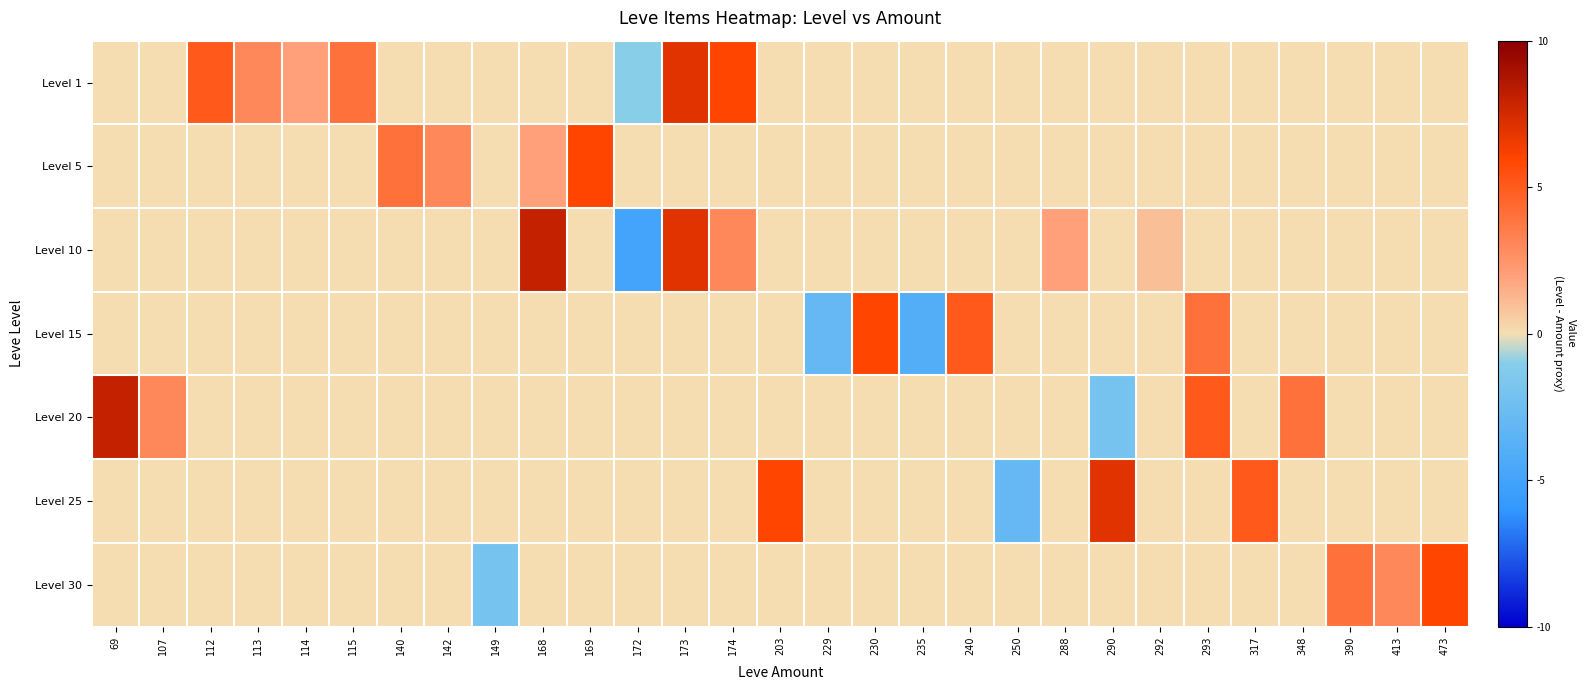

Reading left to right, what are all the values shown in this chart?

Level 1: 69=0	107=0	112=5	113=3	114=2	115=4	140=0	142=0	149=0	168=0	169=0	172=-1	173=7	174=6	203=0	229=0	230=0	235=0	240=0	250=0	288=0	290=0	292=0	293=0	317=0	348=0	390=0	413=0	473=0
Level 5: 69=0	107=0	112=0	113=0	114=0	115=0	140=4	142=3	149=0	168=2	169=6	172=0	173=0	174=0	203=0	229=0	230=0	235=0	240=0	250=0	288=0	290=0	292=0	293=0	317=0	348=0	390=0	413=0	473=0
Level 10: 69=0	107=0	112=0	113=0	114=0	115=0	140=0	142=0	149=0	168=8	169=0	172=-5	173=7	174=3	203=0	229=0	230=0	235=0	240=0	250=0	288=2	290=0	292=1	293=0	317=0	348=0	390=0	413=0	473=0
Level 15: 69=0	107=0	112=0	113=0	114=0	115=0	140=0	142=0	149=0	168=0	169=0	172=0	173=0	174=0	203=0	229=-3	230=6	235=-4	240=5	250=0	288=0	290=0	292=0	293=4	317=0	348=0	390=0	413=0	473=0
Level 20: 69=8	107=3	112=0	113=0	114=0	115=0	140=0	142=0	149=0	168=0	169=0	172=0	173=0	174=0	203=0	229=0	230=0	235=0	240=0	250=0	288=0	290=-2	292=0	293=5	317=0	348=4	390=0	413=0	473=0
Level 25: 69=0	107=0	112=0	113=0	114=0	115=0	140=0	142=0	149=0	168=0	169=0	172=0	173=0	174=0	203=6	229=0	230=0	235=0	240=0	250=-3	288=0	290=7	292=0	293=0	317=5	348=0	390=0	413=0	473=0
Level 30: 69=0	107=0	112=0	113=0	114=0	115=0	140=0	142=0	149=-2	168=0	169=0	172=0	173=0	174=0	203=0	229=0	230=0	235=0	240=0	250=0	288=0	290=0	292=0	293=0	317=0	348=0	390=4	413=3	473=6